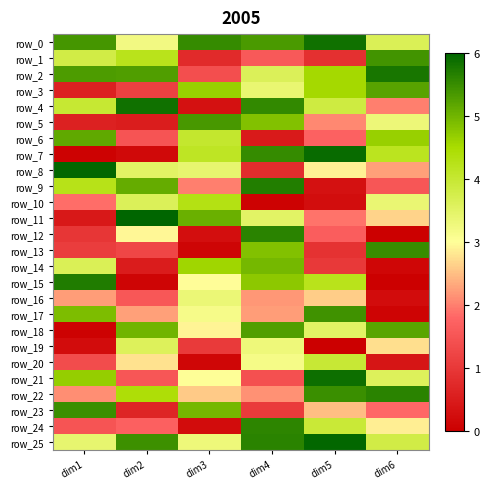

Which has a higher value, dim4 or dim2?

dim4